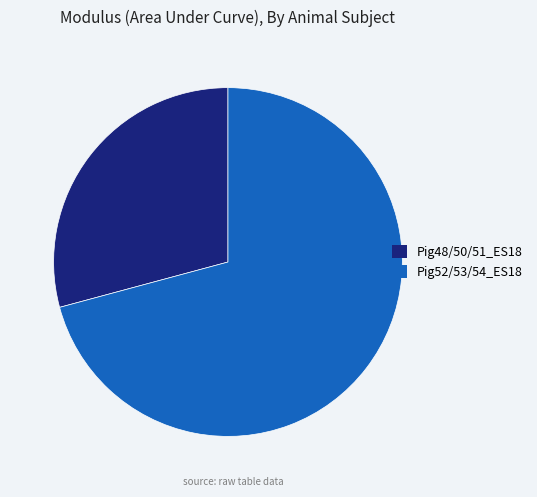

Does any single category account for the majority?

Yes